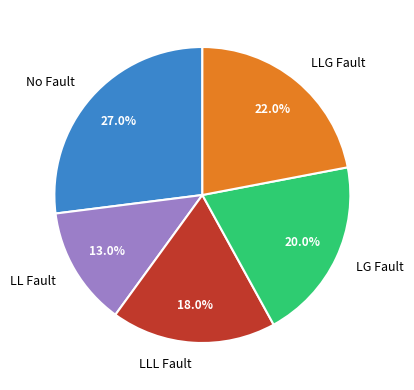

What portion of the pie excludes LG Fault?

80.0%